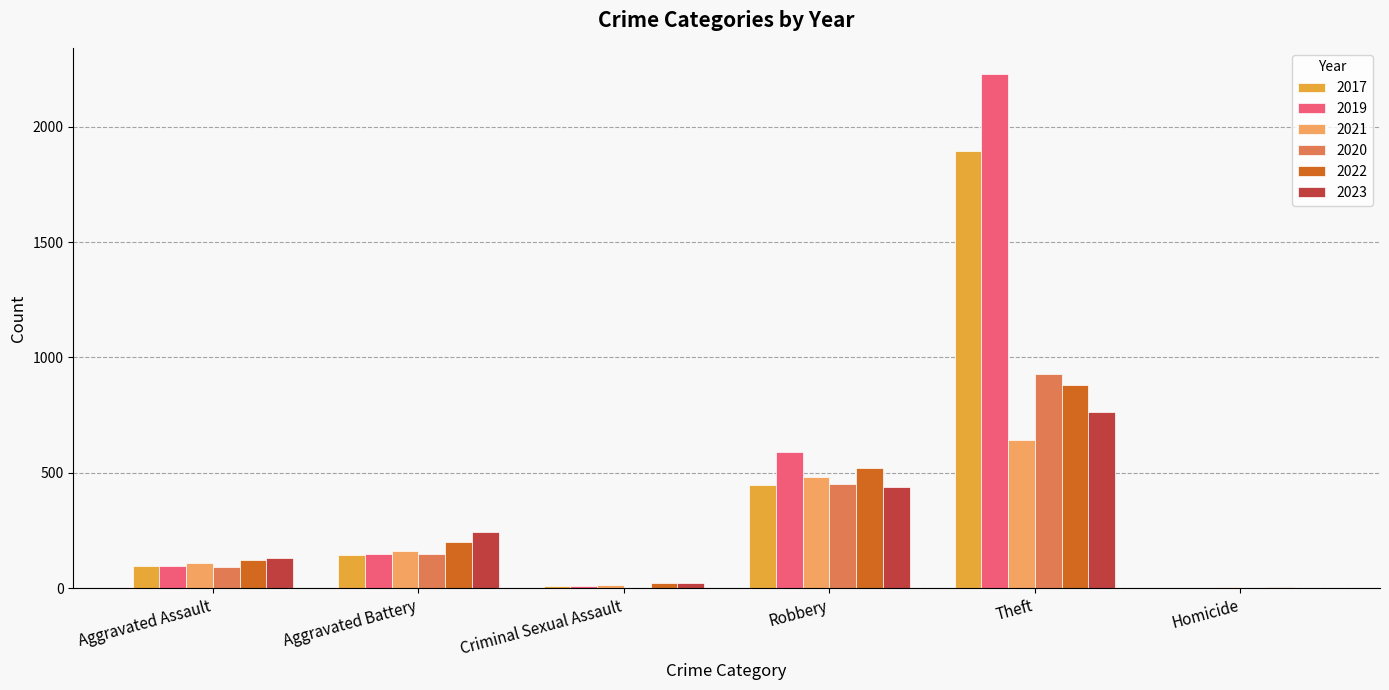

True or false: 2023 has a value of 244 at Aggravated Battery.

True